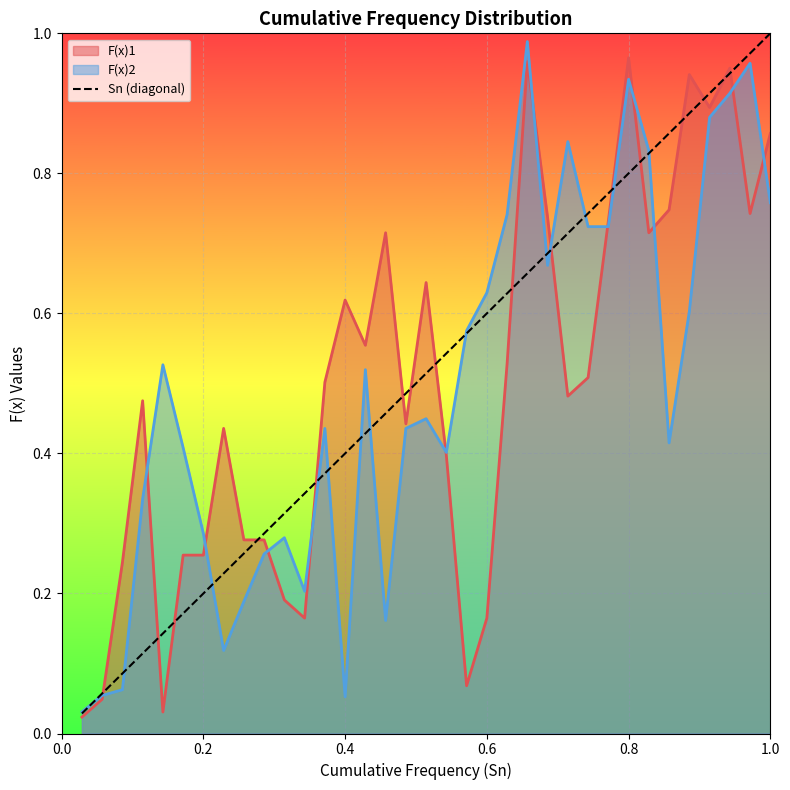

What are all the series names shown in the legend?

F(x)1, F(x)2, Sn (diagonal)